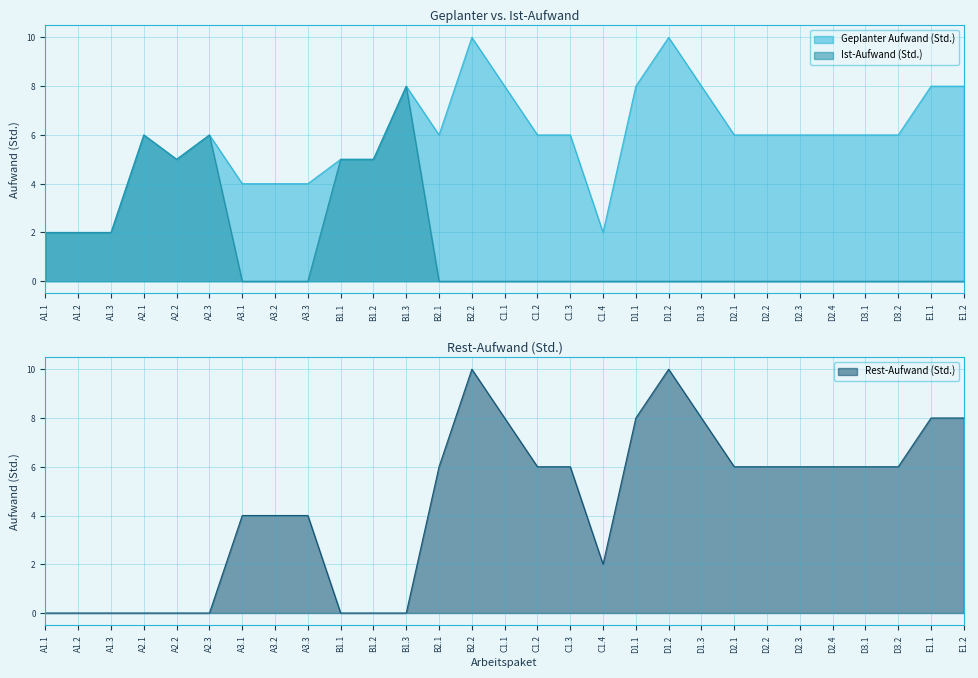

How many lines are shown in the chart?

3